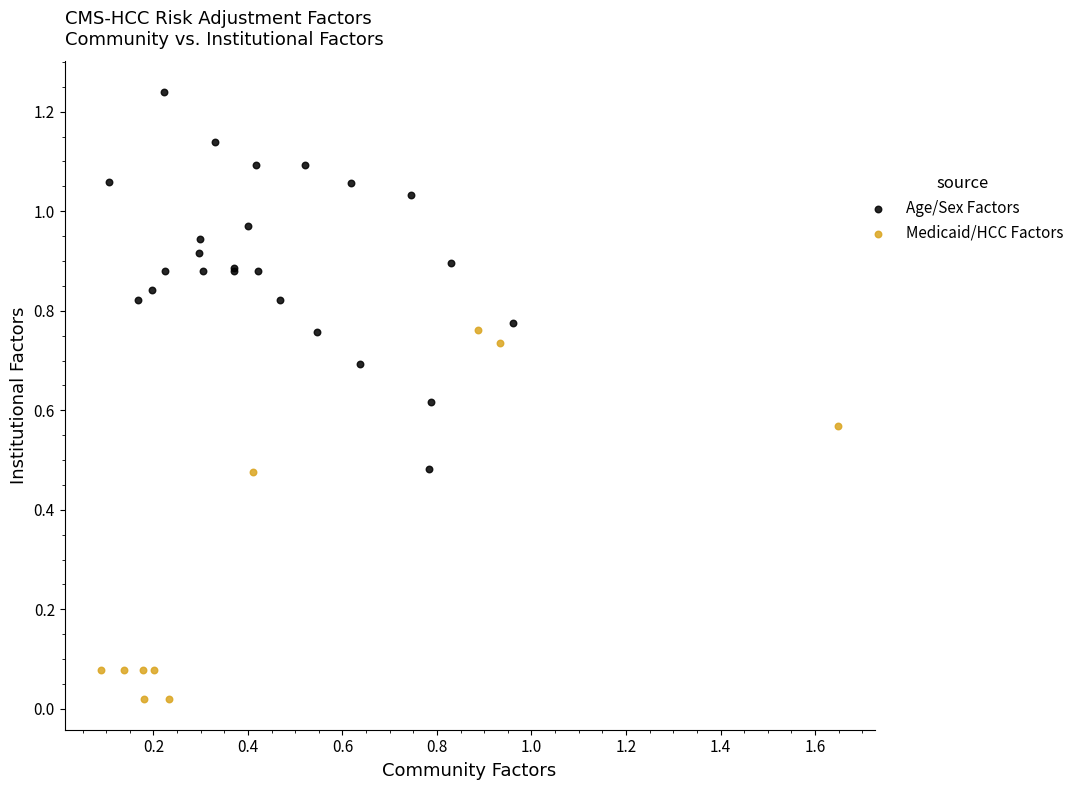

Which series contains the highest Y value?

Age/Sex Factors